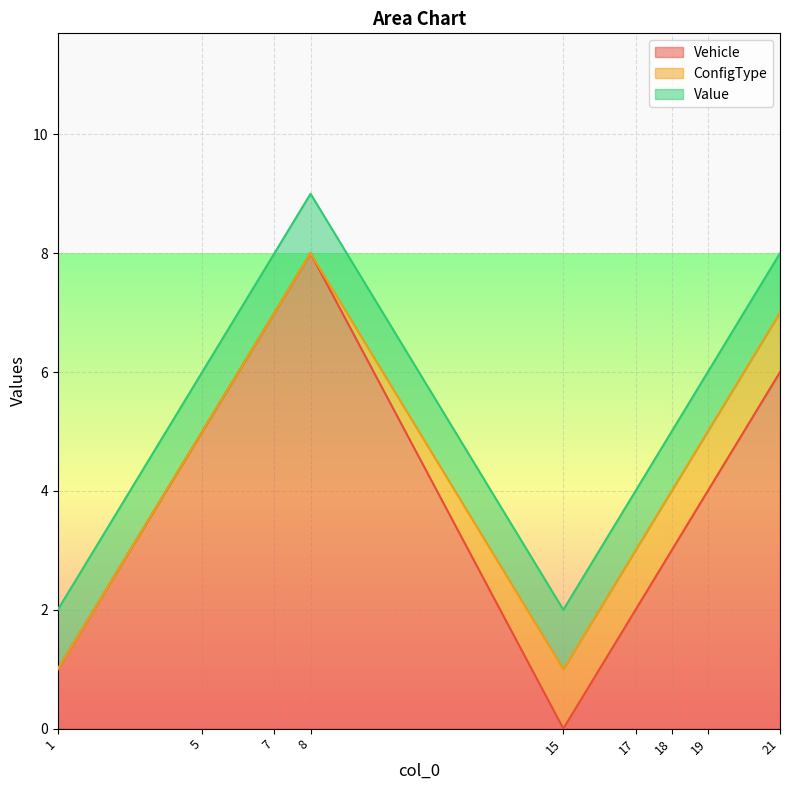

Between which two adjacent categories do Vehicle and ConfigType first intersect?

8 and 15